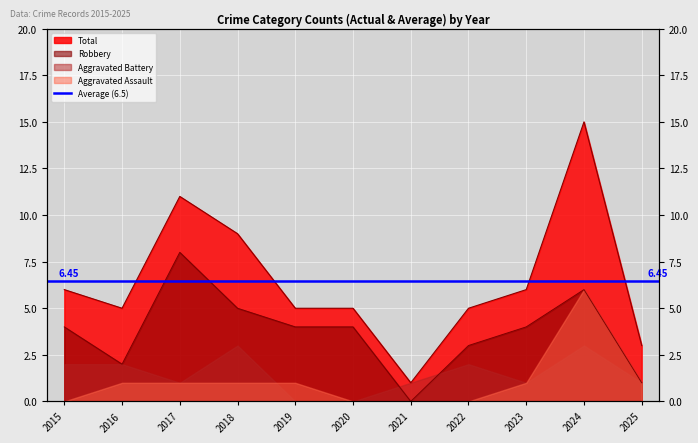

At how many categories does at least one series exceed 8?

3